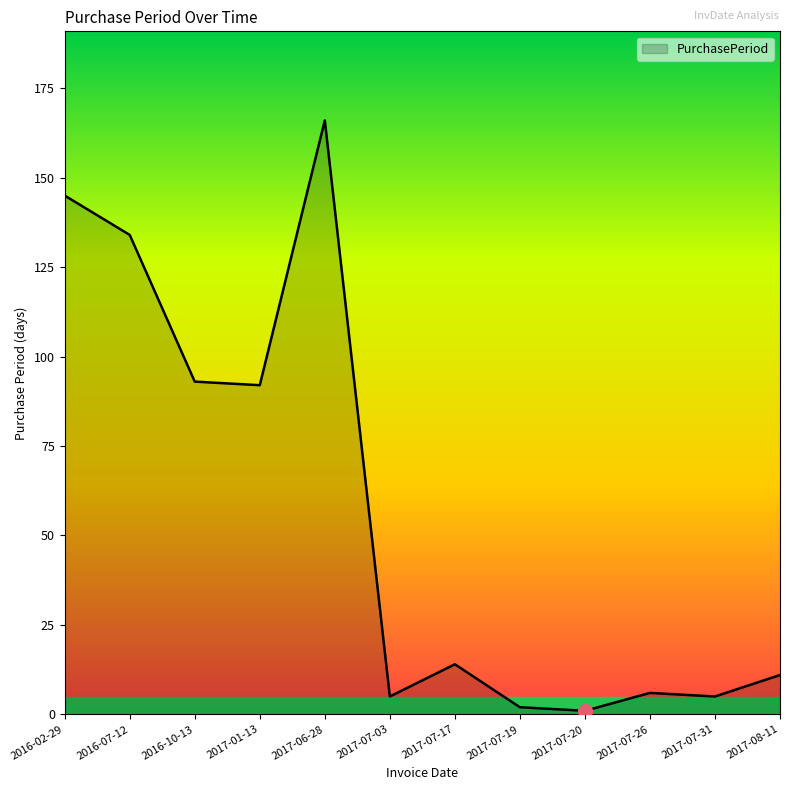

What position from the left is 2017-08-11?

12